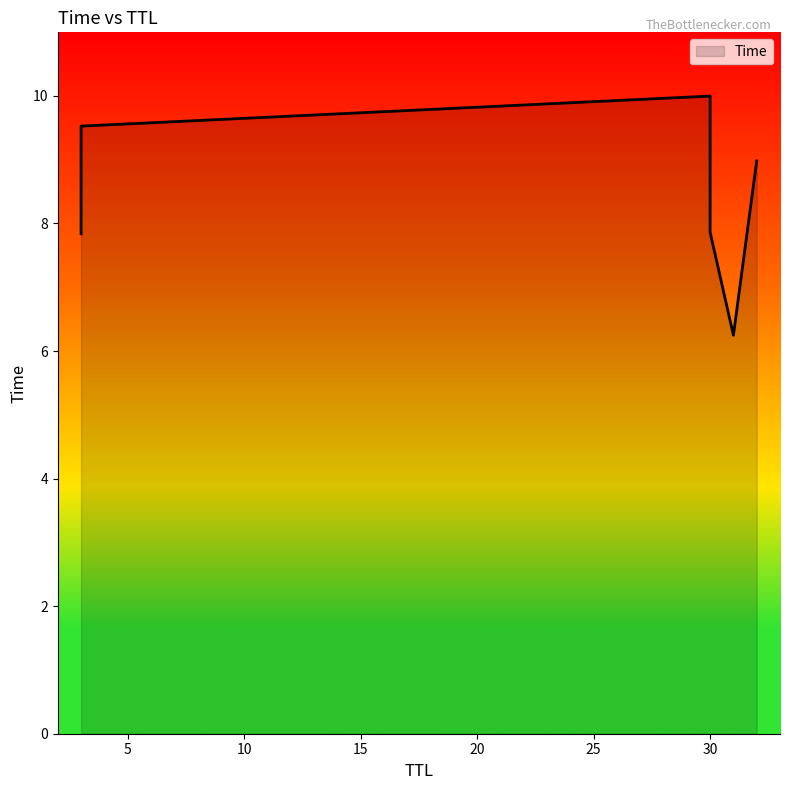

What is the smallest value displayed?

6.2